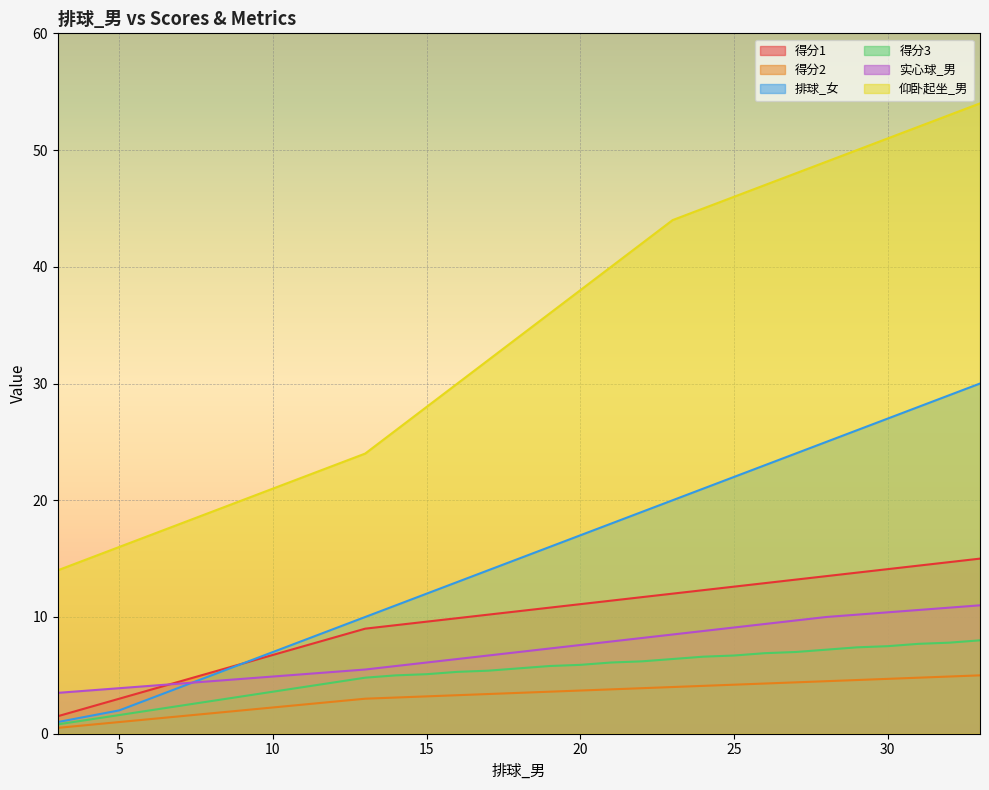

Does the chart display data point markers on the line(s)?

No